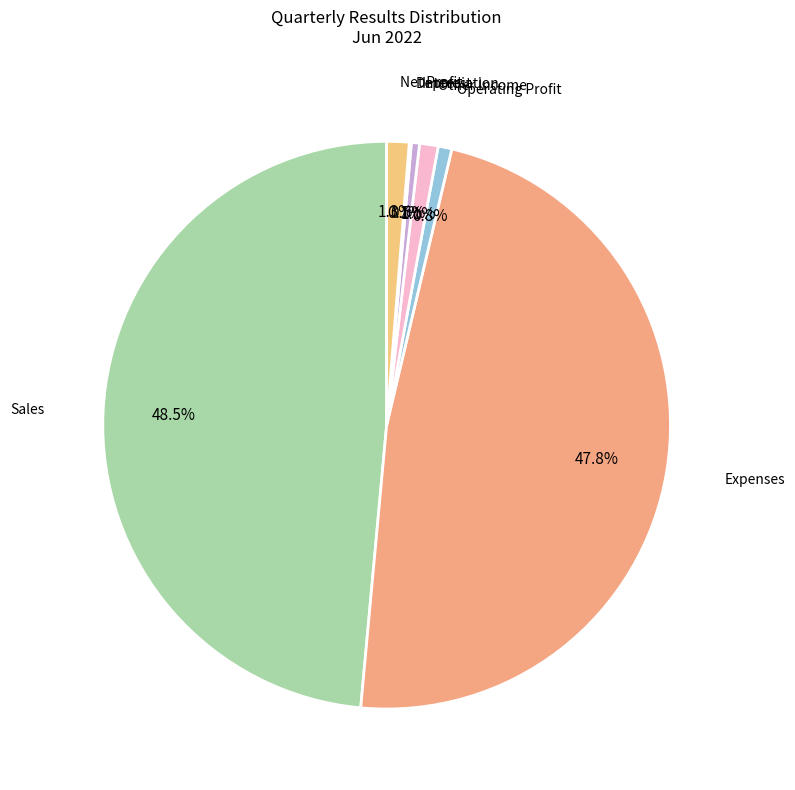

Which slice is the largest?

Sales